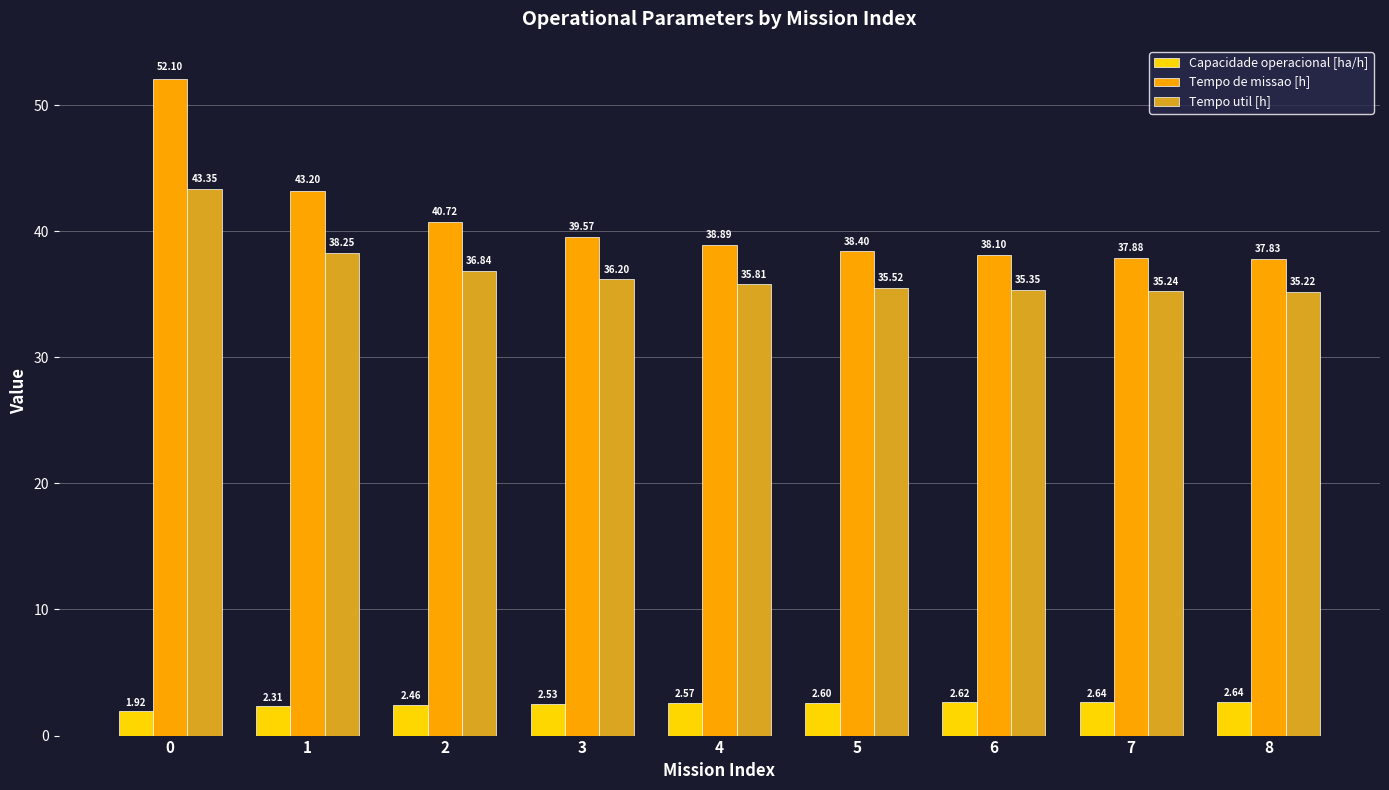

What is the value of the Tempo util [h] bar at the 8th from the left?

35.2